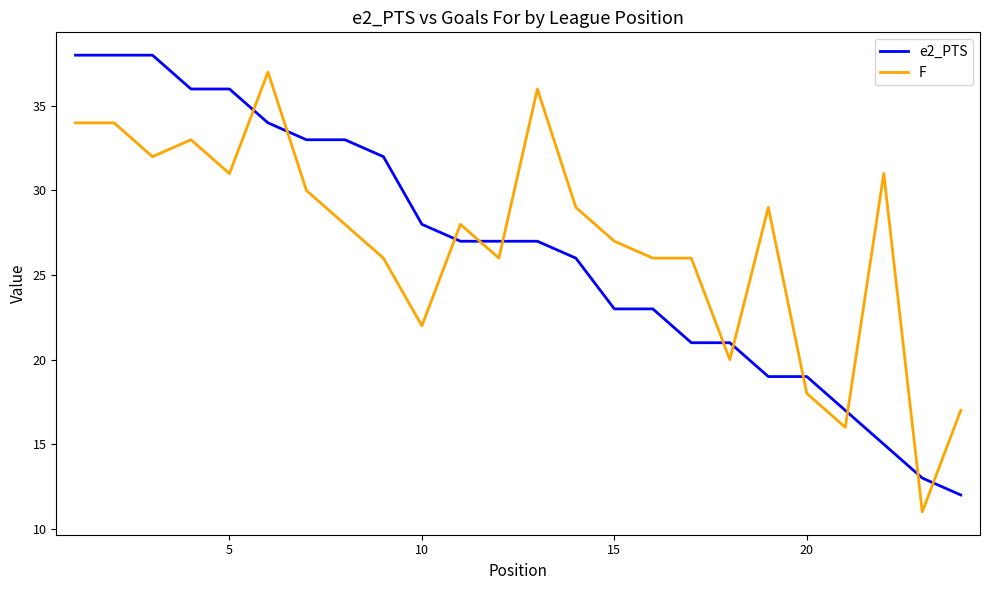

What is the highest value of the e2_PTS series?

38